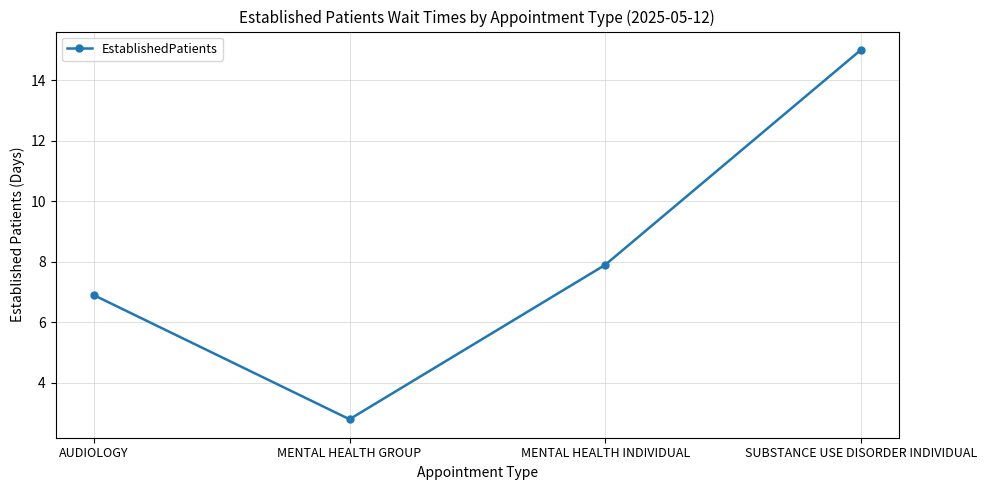

Reading left to right, list all the values displayed in this chart.

6.9	2.8	7.9	15.0